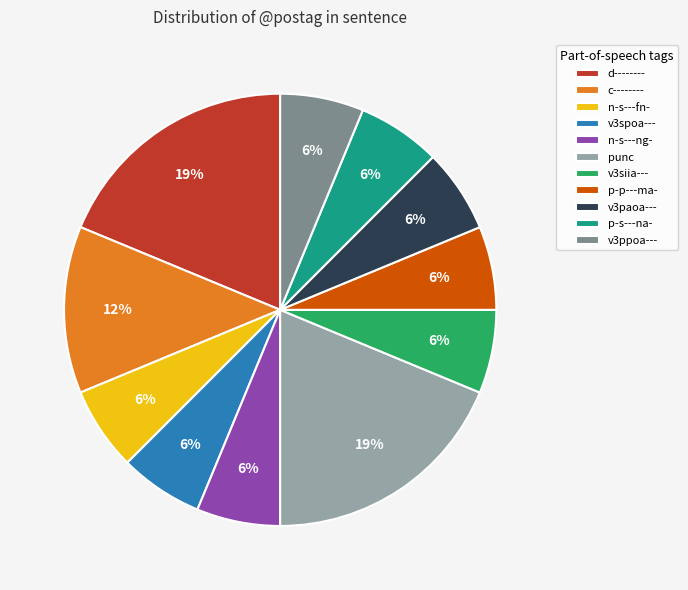

Approximately how many times larger is the value at p-p---ma- compared to p-s---na-?

1.0